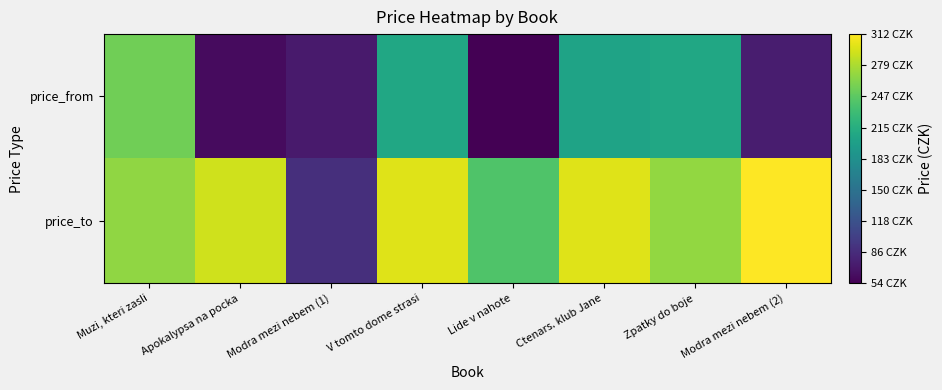

Which label corresponds to the largest value in the chart?

Modra mezi nebem (2)